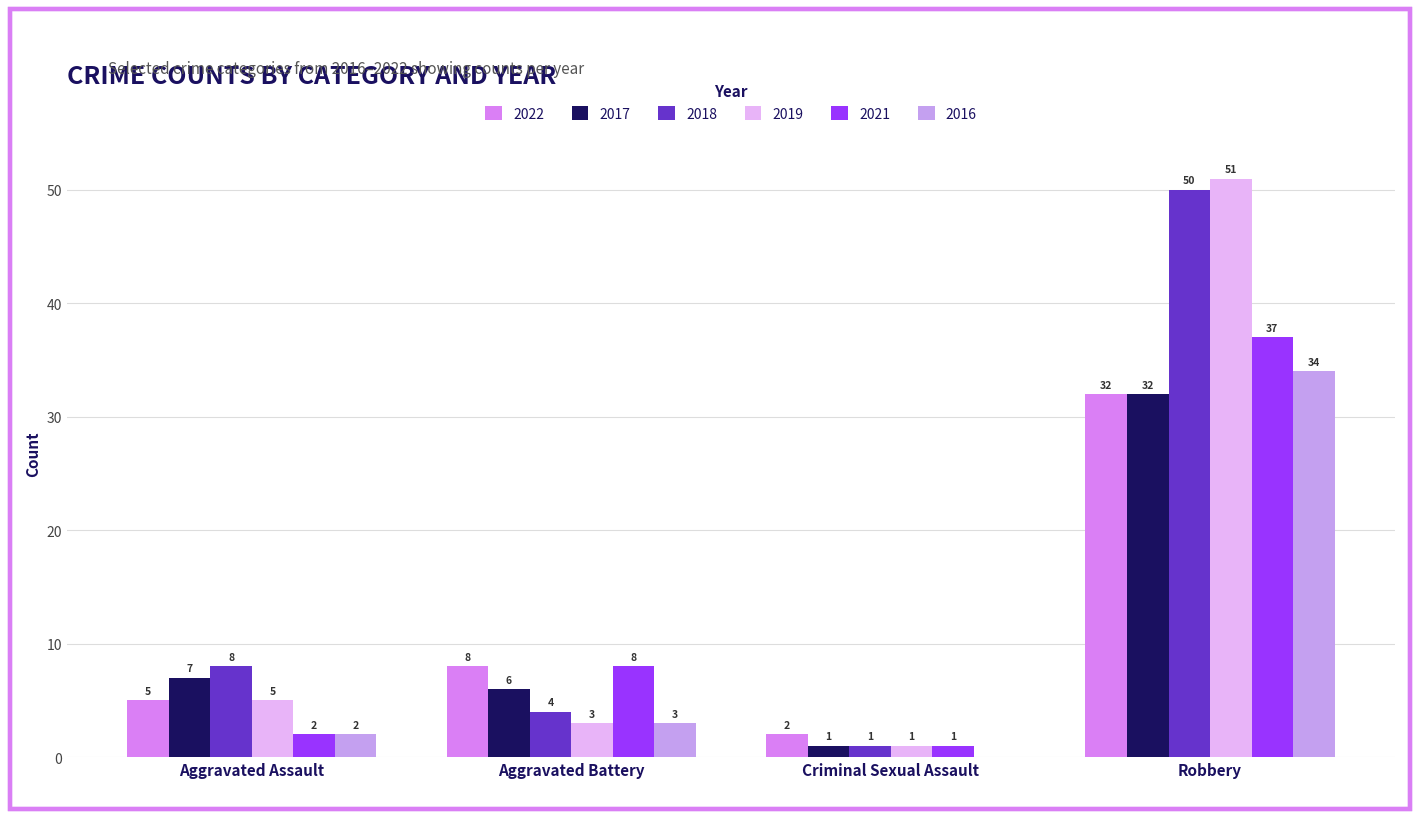

Count the number of data series in this chart.

6